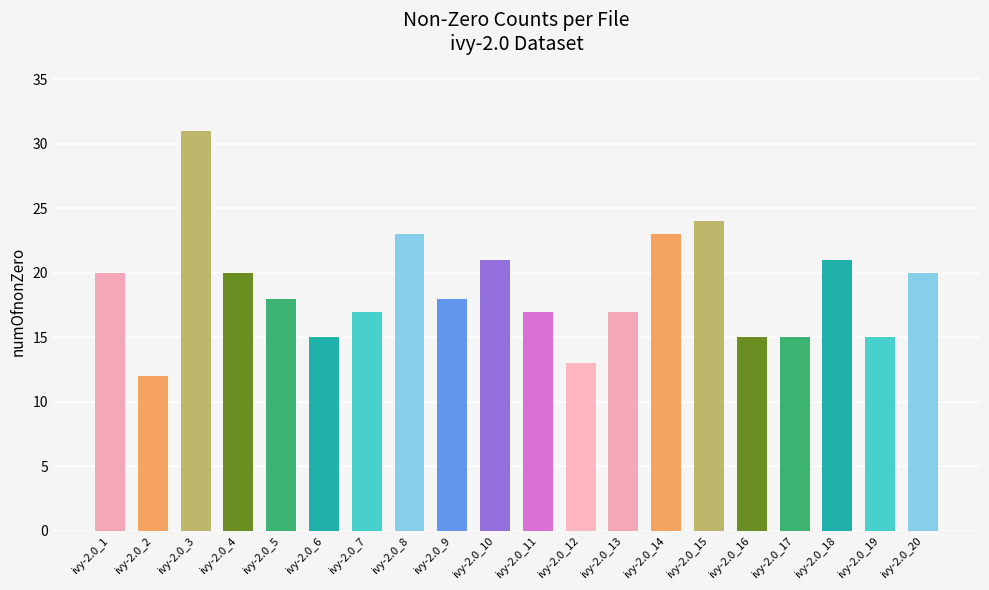

Reading left to right, list all the values displayed in this chart.

ivy-2.0_1=20	ivy-2.0_2=12	ivy-2.0_3=31	ivy-2.0_4=20	ivy-2.0_5=18	ivy-2.0_6=15	ivy-2.0_7=17	ivy-2.0_8=23	ivy-2.0_9=18	ivy-2.0_10=21	ivy-2.0_11=17	ivy-2.0_12=13	ivy-2.0_13=17	ivy-2.0_14=23	ivy-2.0_15=24	ivy-2.0_16=15	ivy-2.0_17=15	ivy-2.0_18=21	ivy-2.0_19=15	ivy-2.0_20=20